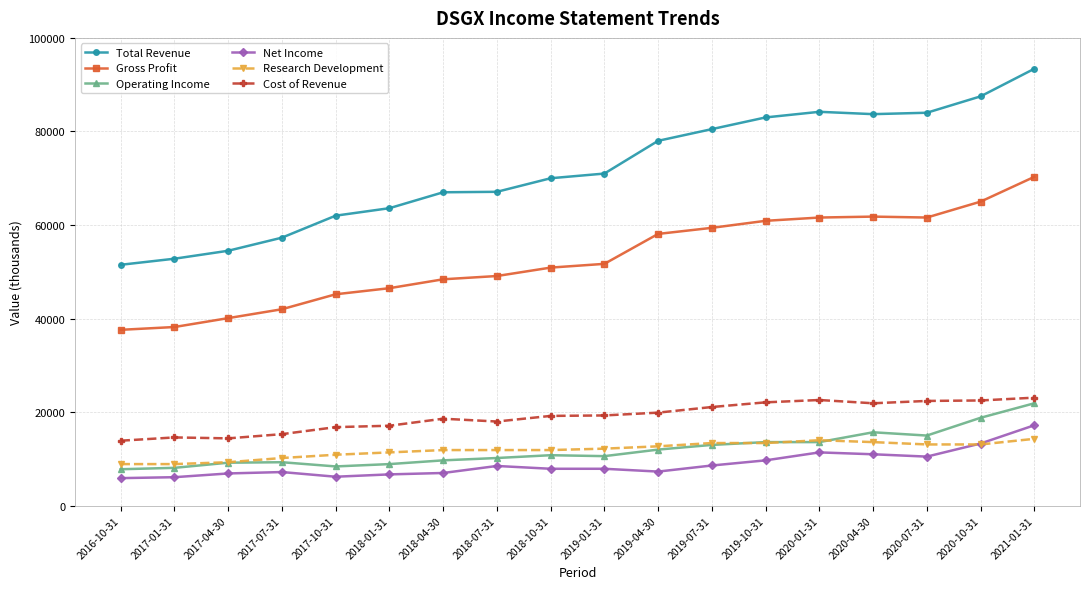

Which series changed the most between 2016-10-31 and 2017-04-30?

Total Revenue